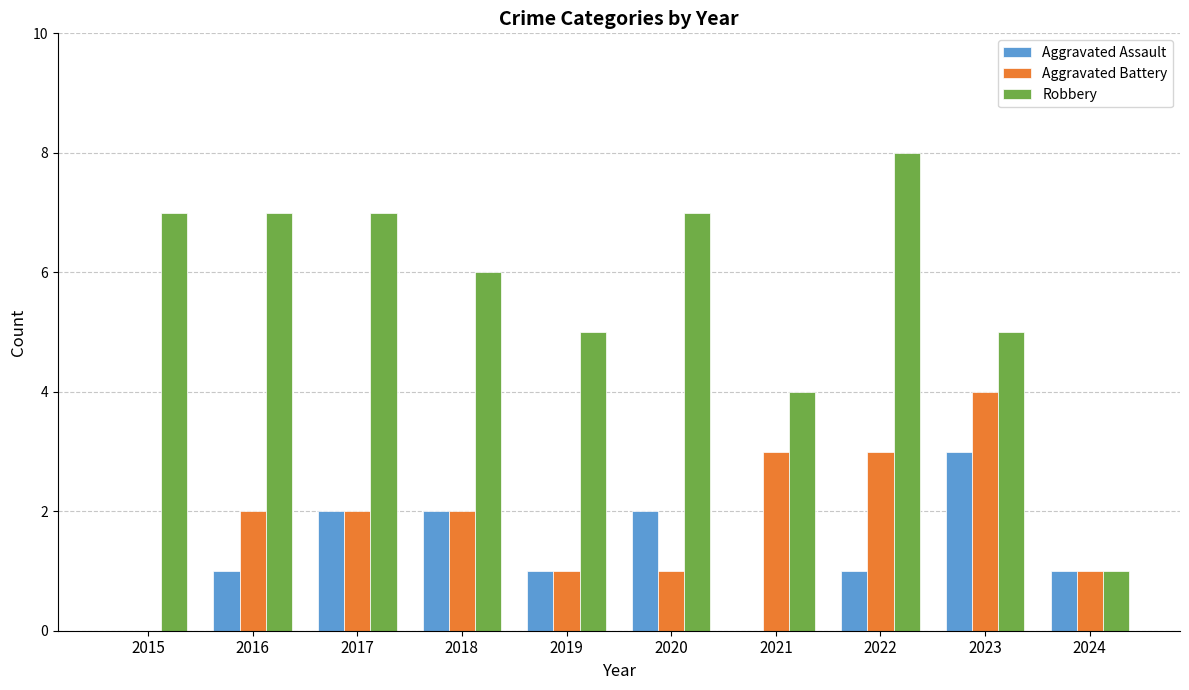

True or false: Robbery has a value of 2 at 2018.

False